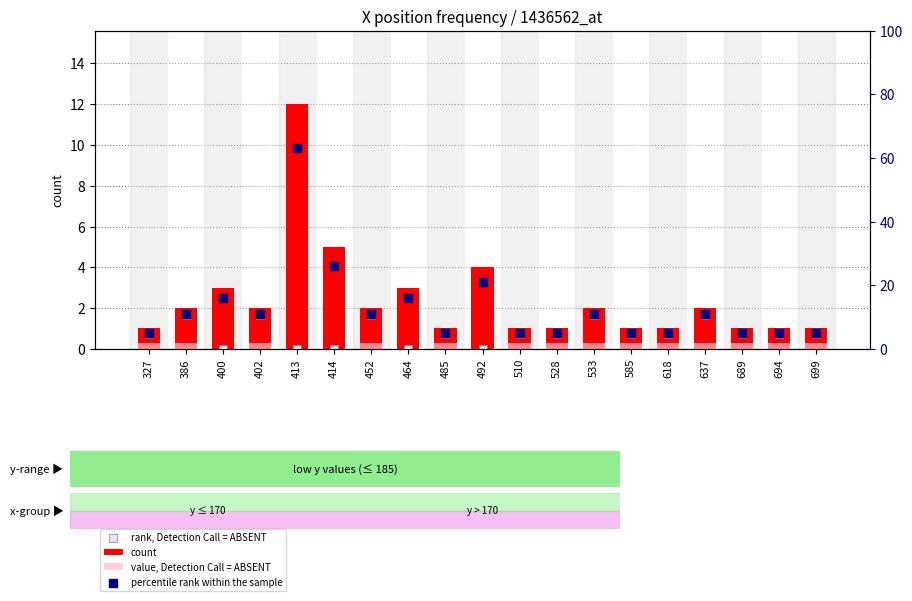

Which series contains the lowest Y value?

value, Detection Call = ABSENT